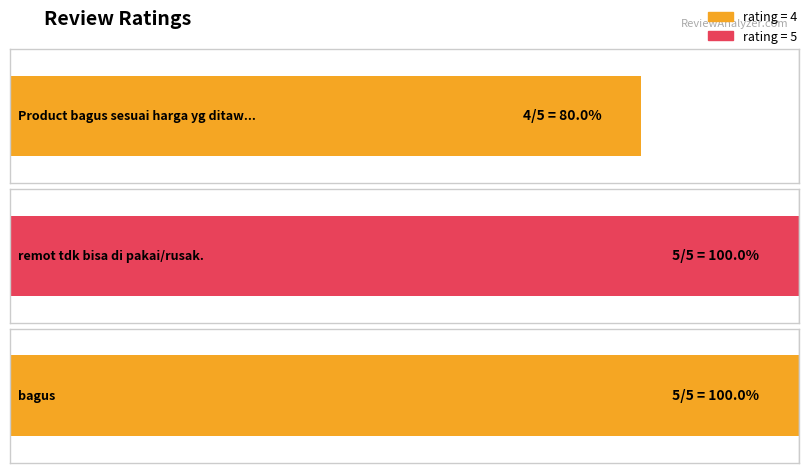

Does the chart contain any negative values?

No